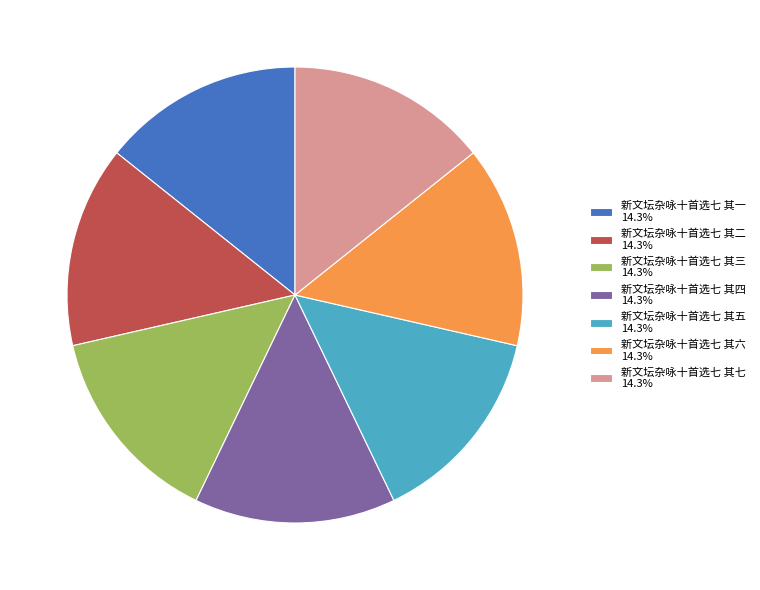

Combined, do 新文坛杂咏十首选七 其五 and 新文坛杂咏十首选七 其二 account for over 50%?

No